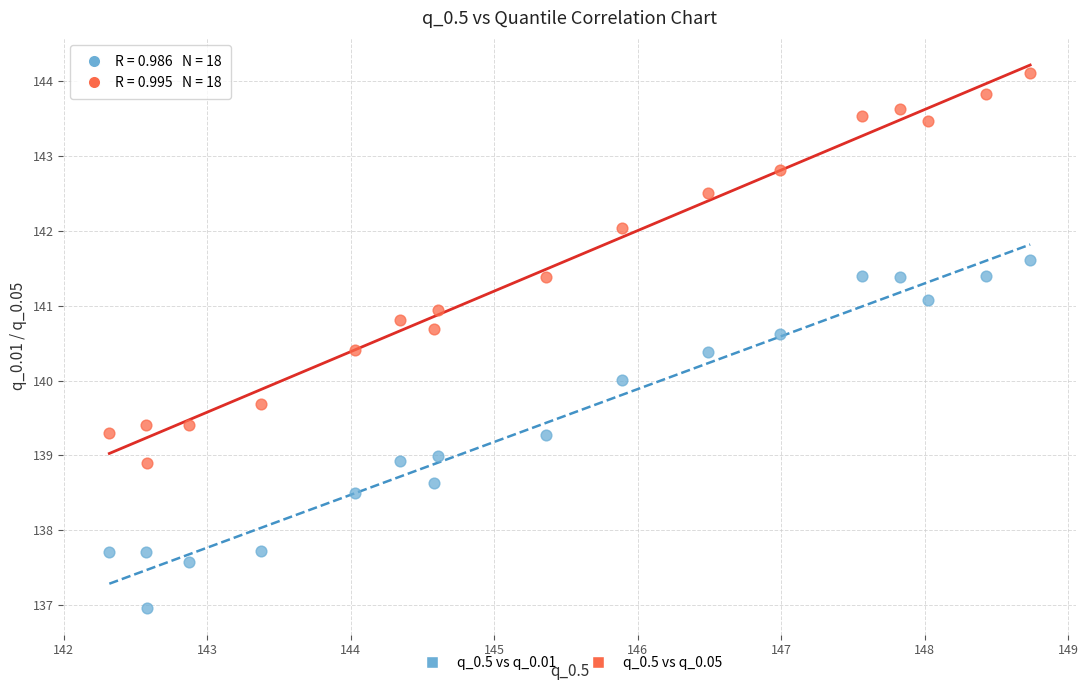

Which series contains the highest Y value?

q_0.5 vs q_0.05